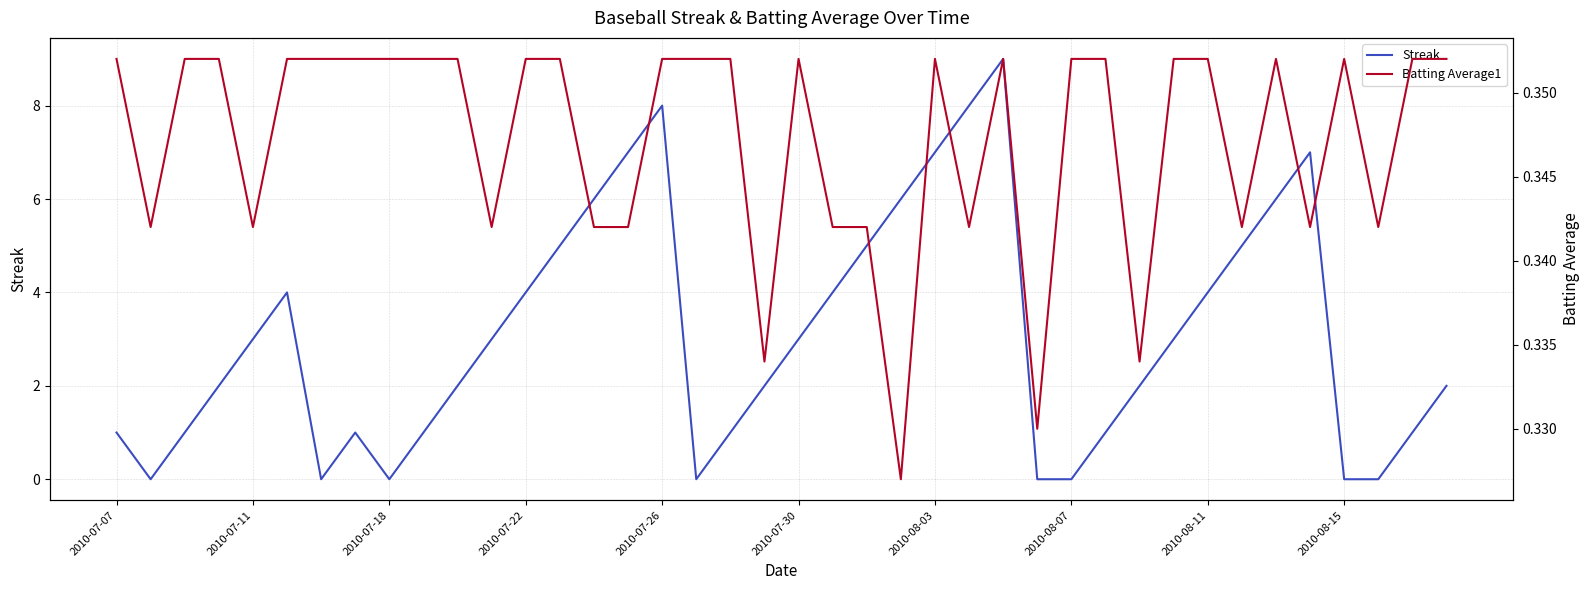

What is the maximum value for Streak?

9